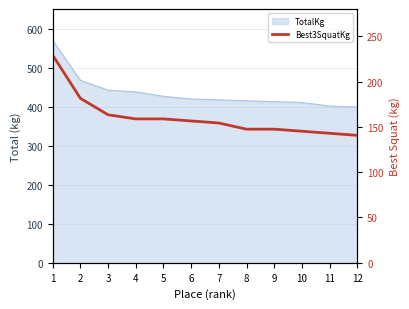

What is the minimum value shown in the chart?

140.6